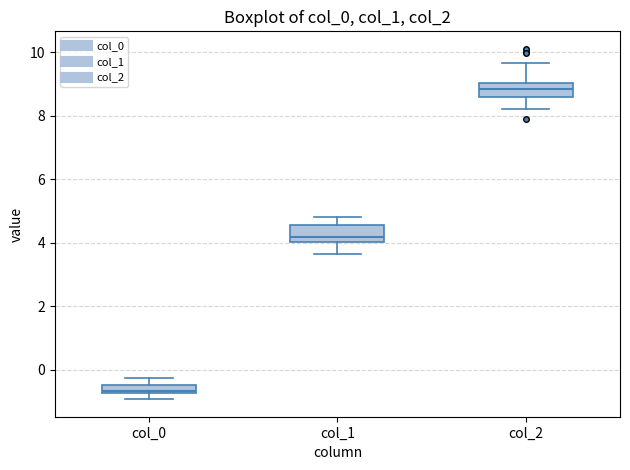

Which box has the highest median line?

col_2